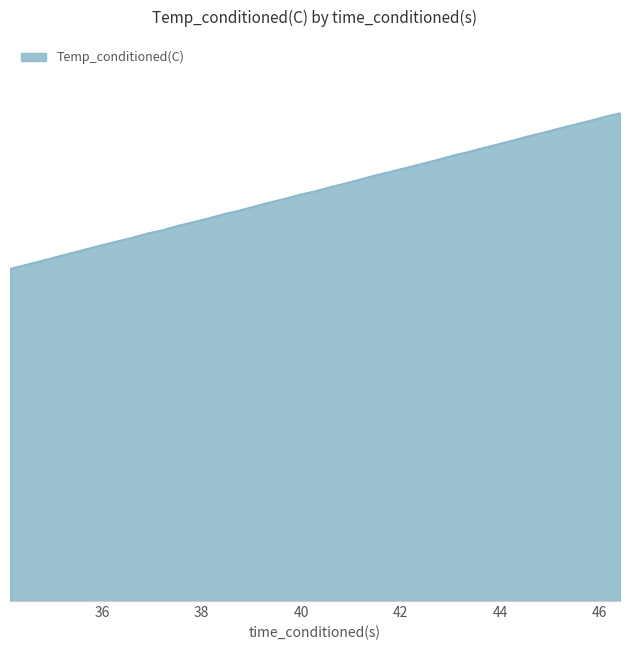

Does the chart display data point markers on the line(s)?

No